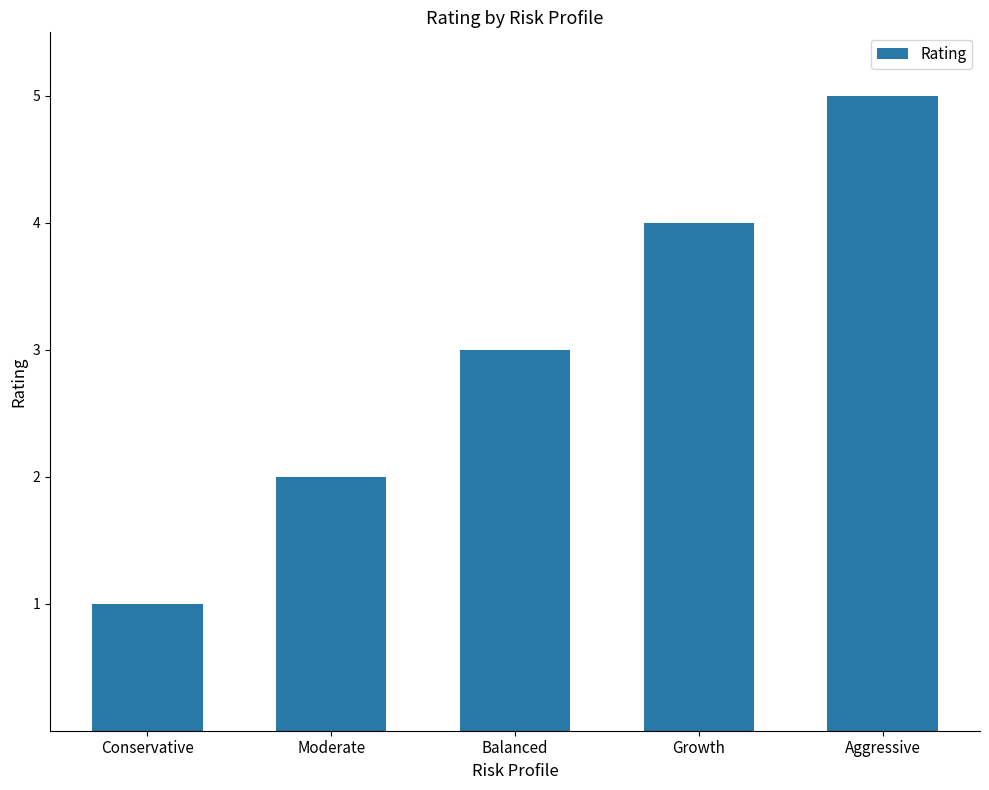

Rank the categories by value from highest to lowest.

Aggressive, Growth, Balanced, Moderate, Conservative